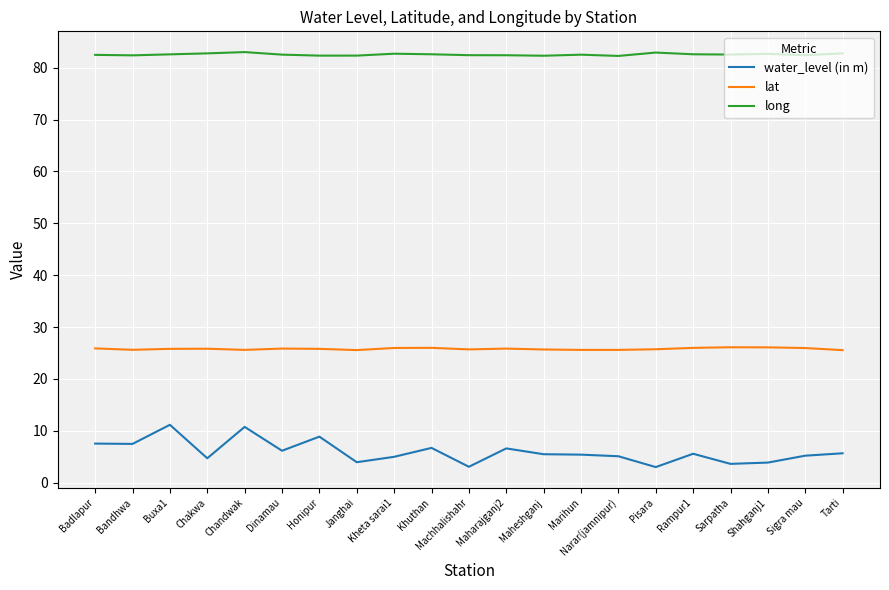

What value does the lat series have at Khuthan?

26.0